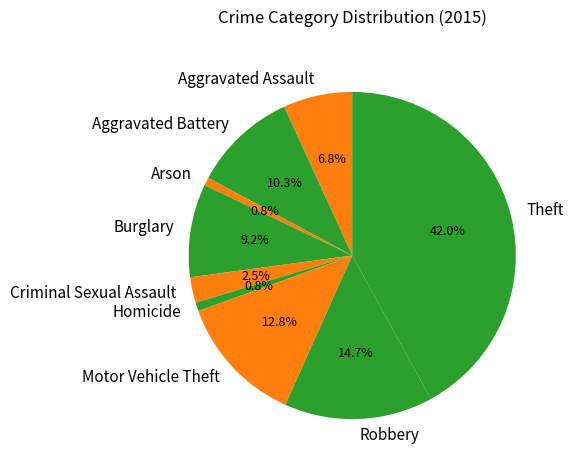

Is it true that Homicide is 11% of the pie?

False